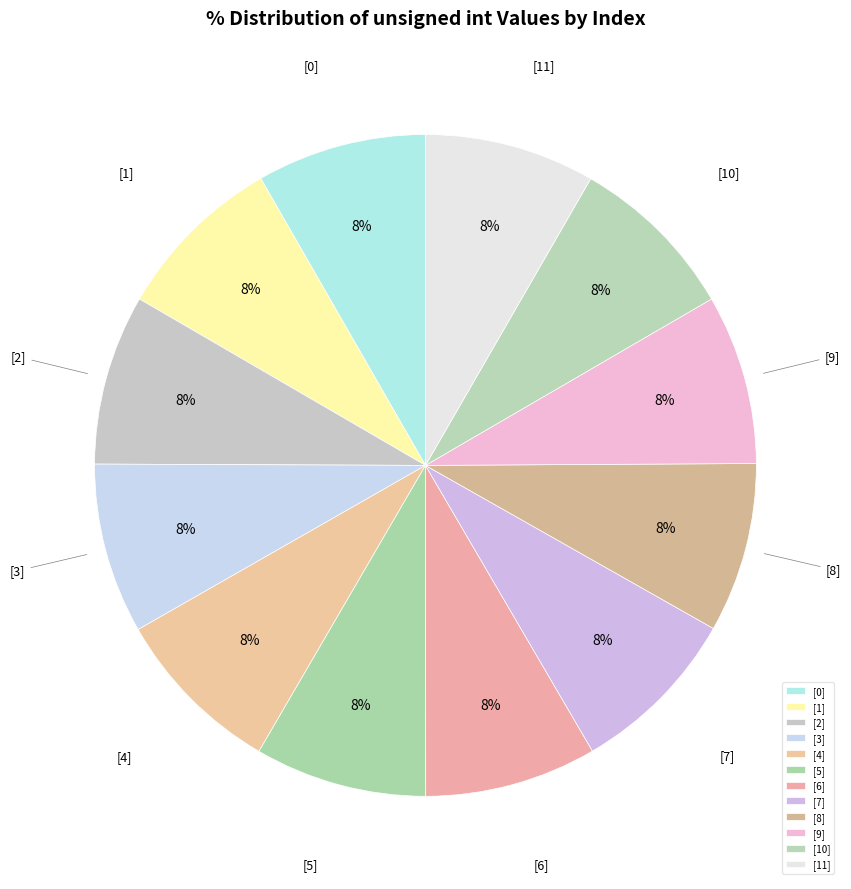

How many segments does this pie chart have?

12